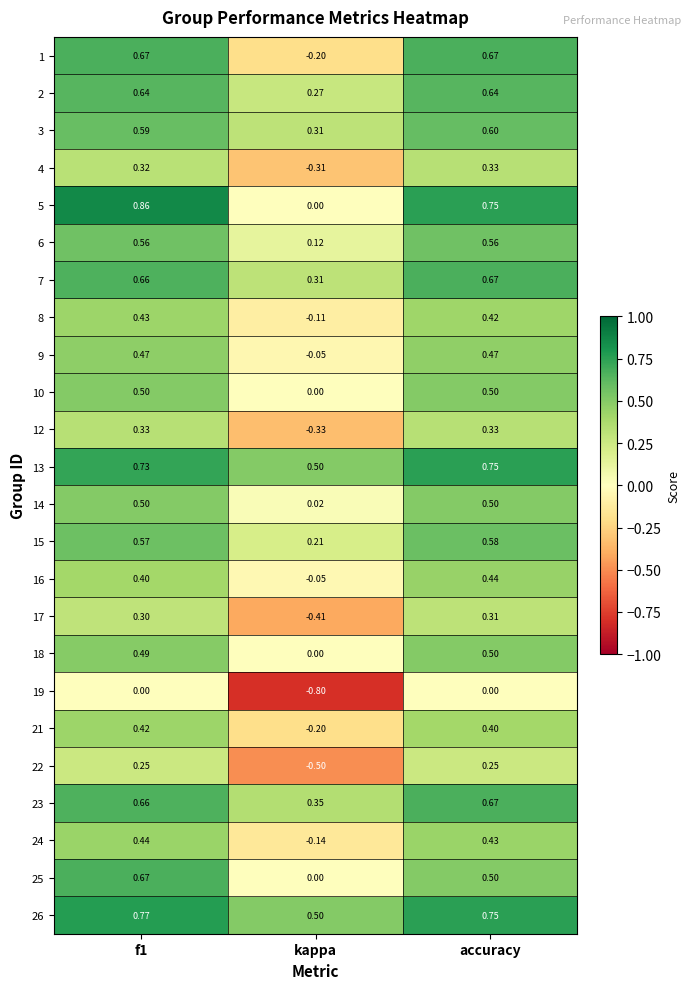

What is the total value across all series at kappa?

-0.5